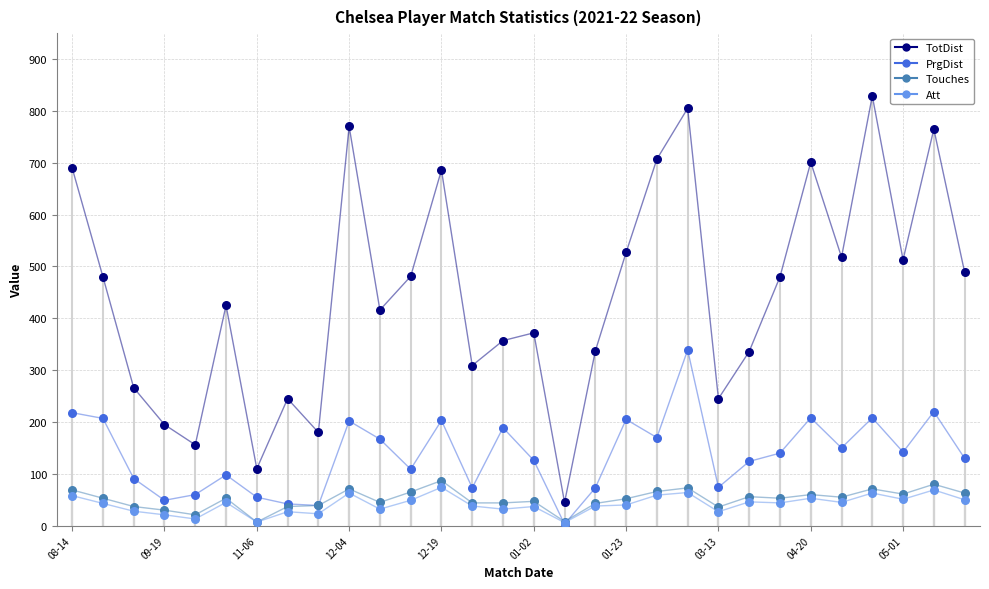

At how many categories does at least one series exceed 290?

22